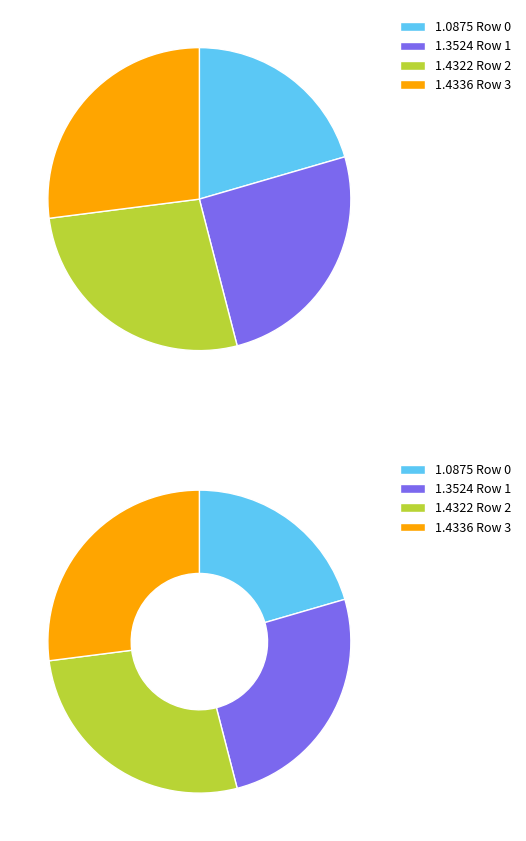

The 1 slice represents 25% of the pie. True or false?

True